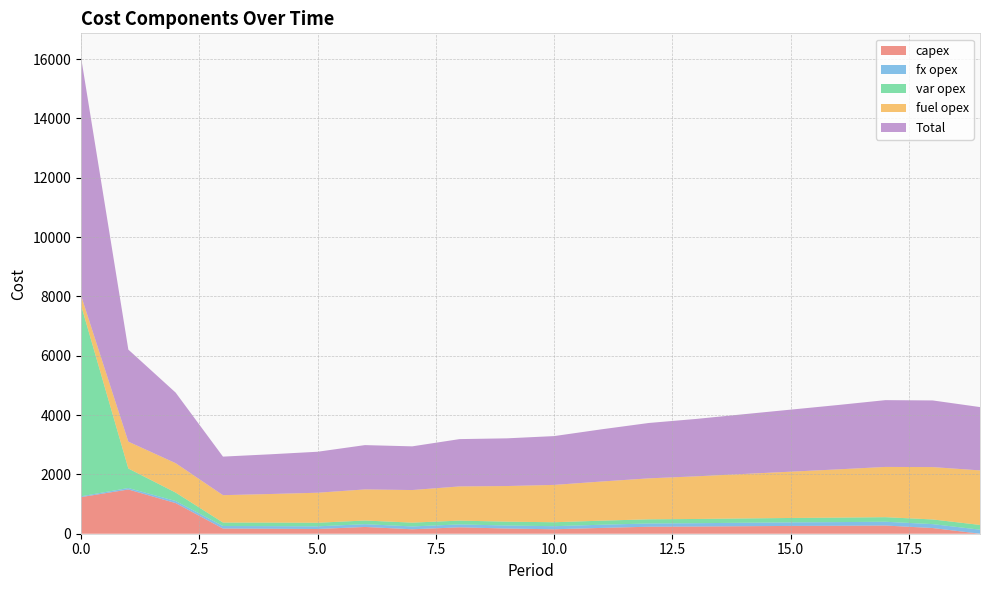

Reading left to right, extract all data points from this chart.

capex: 1234	1491	1033	175	168	159	228	150	216	175	150	196	236	242	253	263	268	276	192	0
fx opex: 28	50	69	85	88	90	94	96	98	102	104	107	110	113	117	120	124	128	132	136
var opex: 6444	658	285	117	119	121	123	128	128	130	133	137	140	142	145	148	151	154	157	160
fuel opex: 328	905	992	923	964	1012	1049	1099	1153	1201	1259	1320	1381	1438	1499	1561	1627	1694	1766	1839
Total: 8034	3104	2379	1300	1339	1382	1494	1473	1595	1608	1646	1760	1867	1935	2014	2092	2170	2252	2247	2135